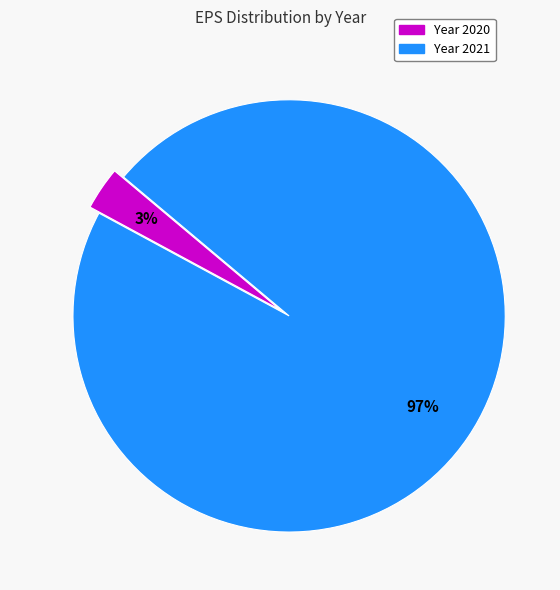

To the nearest percent, what is the average slice percentage?

50%